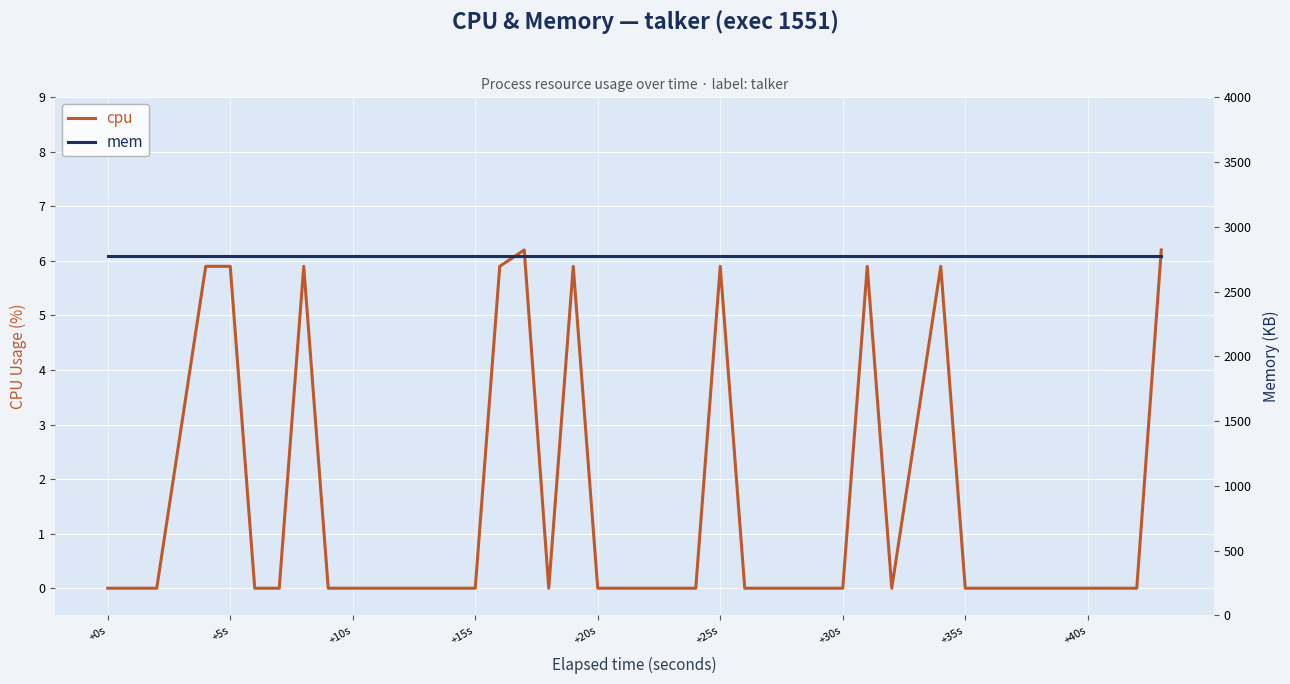

The value of cpu at +40s is -2.7. True or false?

False